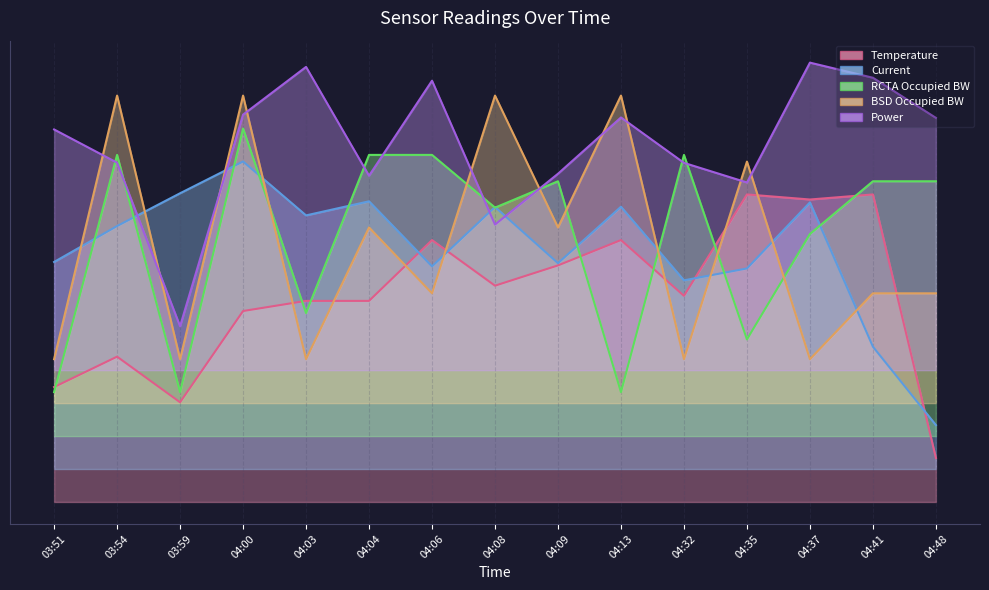

What is the sum of the Temperature values at 03:51 and 04:35?

3.8